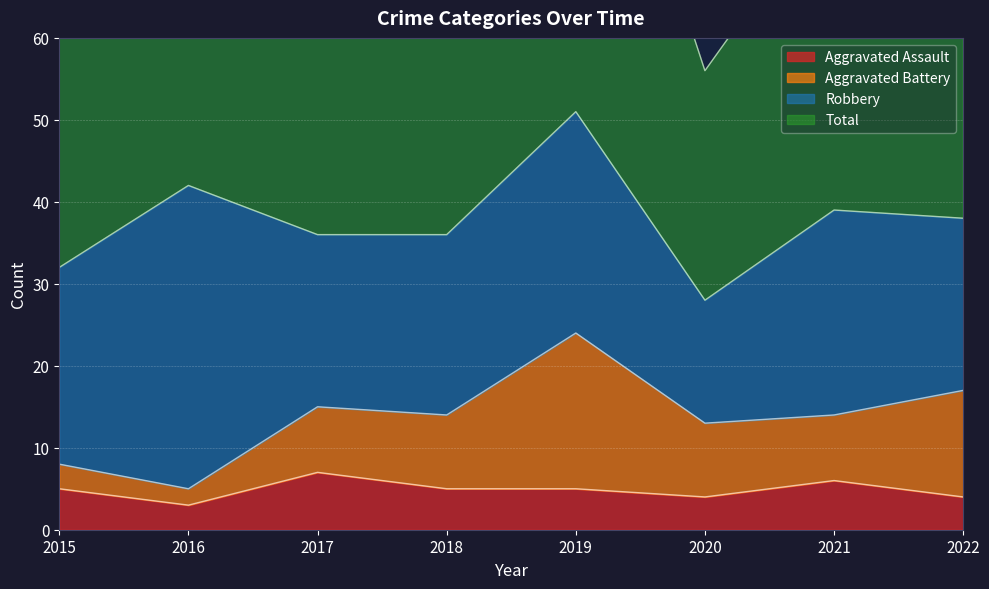

Is it true that Total equals 72 at 2017?

True